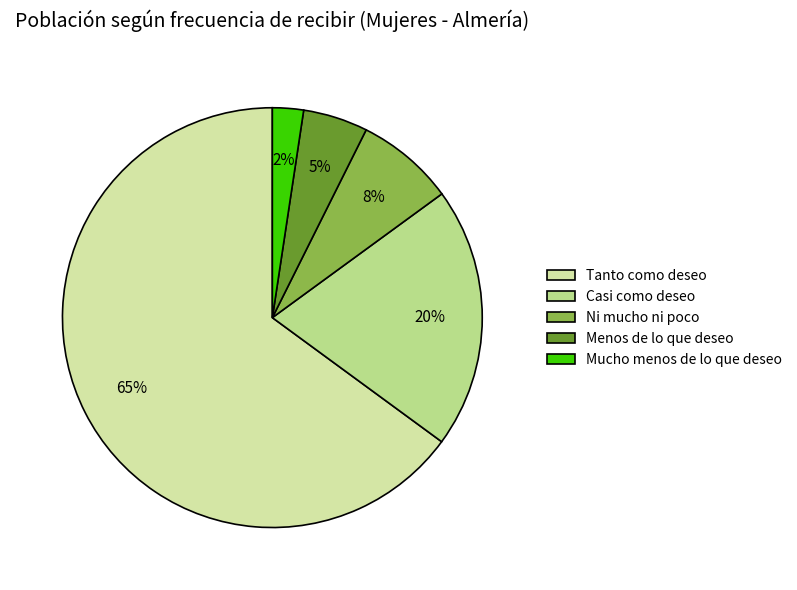

Which has a higher value, Menos de lo que deseo or Mucho menos de lo que deseo?

Menos de lo que deseo